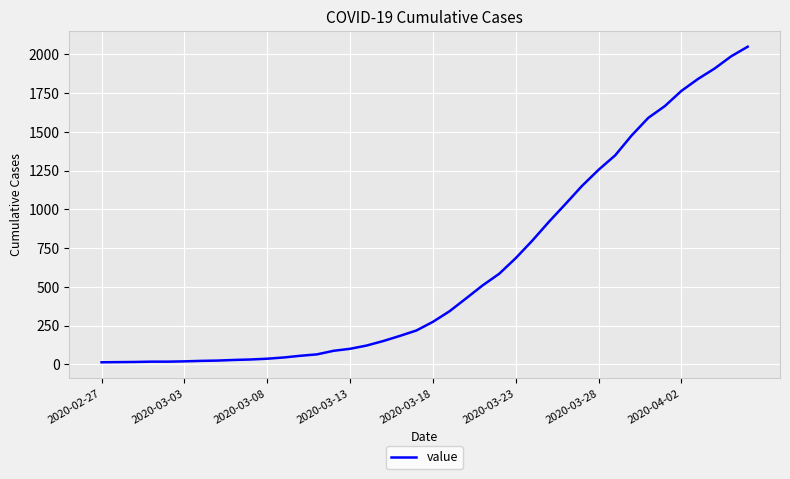

Does the chart have visible grid lines?

Yes